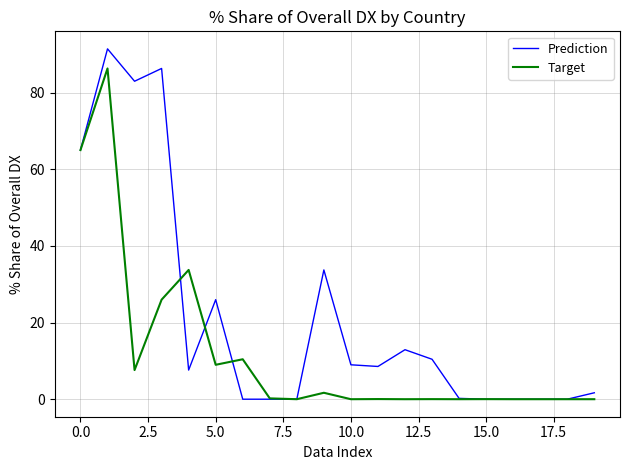

True or false: Prediction and Target cross at least once.

True